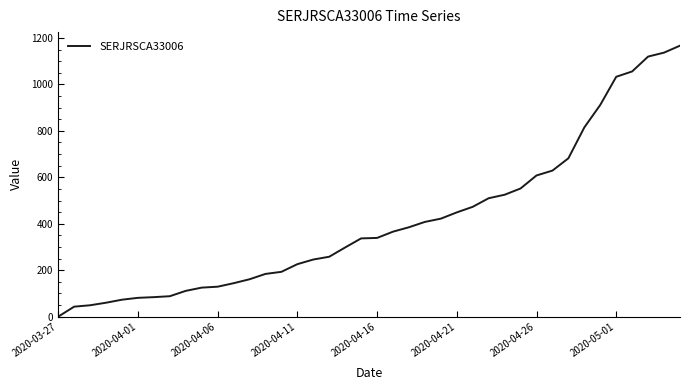

What is the maximum value shown in the chart?

1167